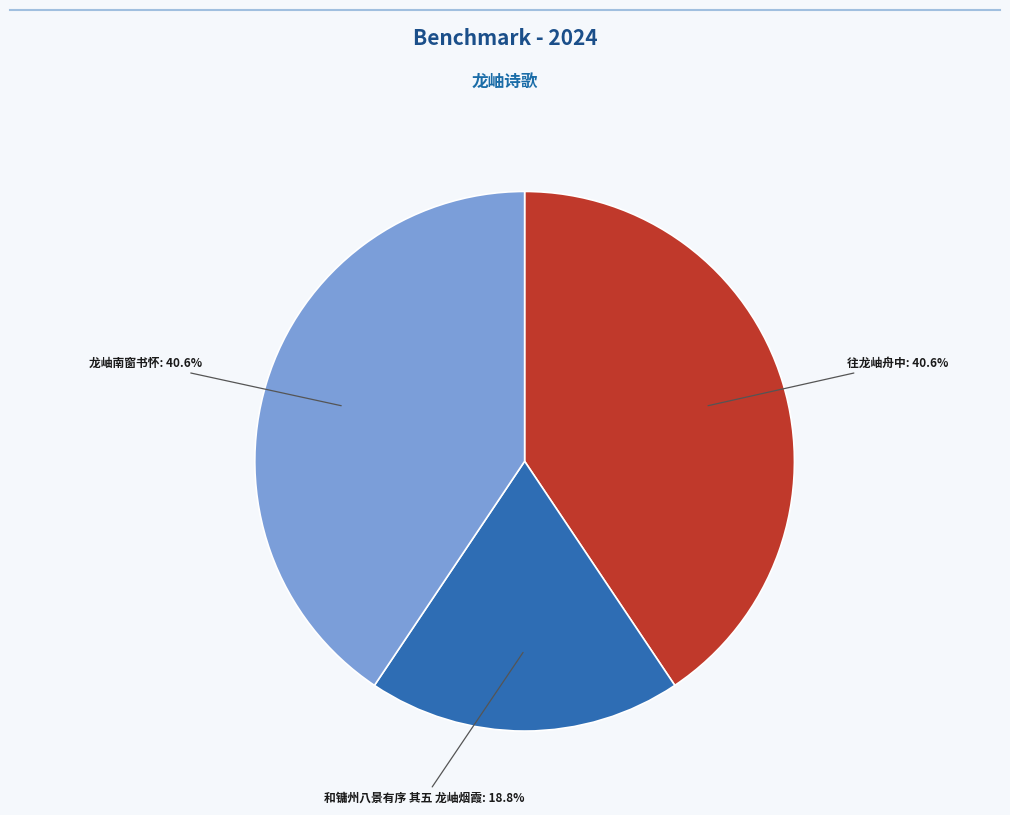

Is there any slice that represents more than half of the pie?

No